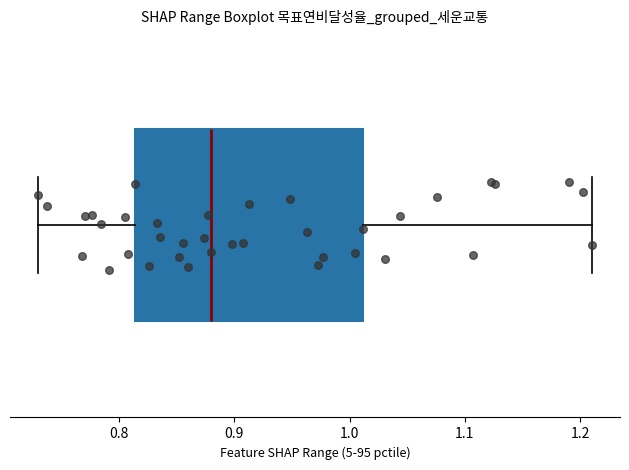

Where does the median line of the box sit on the x-axis? The values are not printed on the chart, so give them approximately, as read against the axis.

0.88